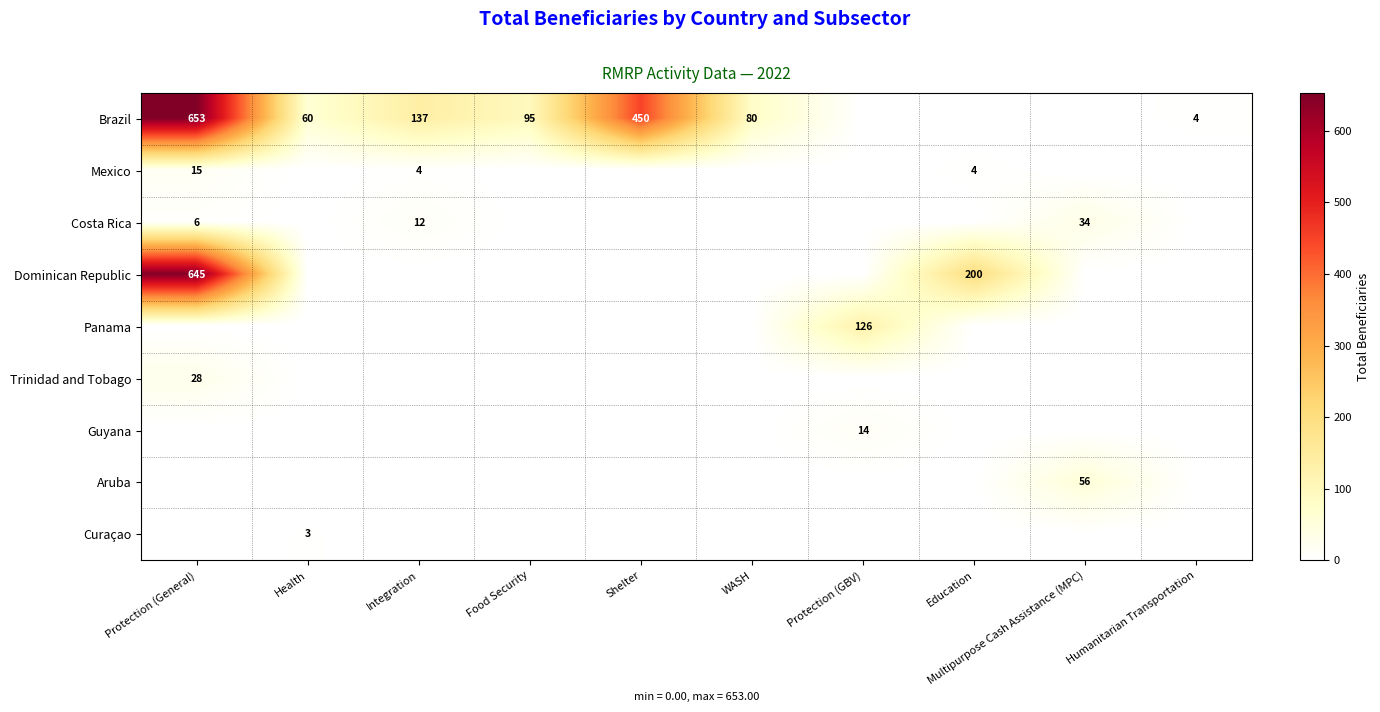

The Brazil series shows 60 at Health. True or false?

True